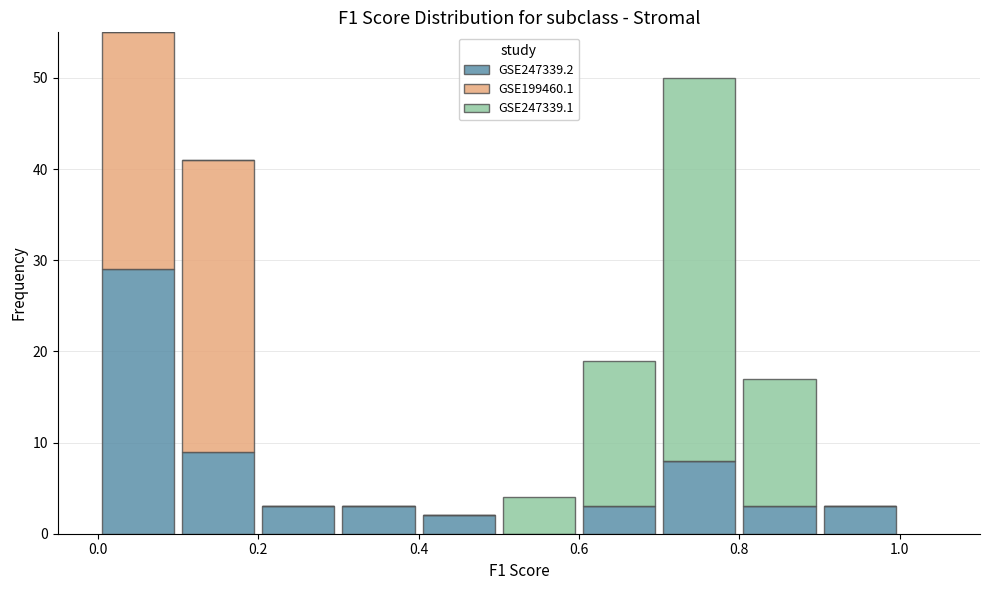

Reading left to right, transcribe this chart: for each stacked bar, give the range it covers on the x-axis and its total height. The values are not printed on the chart, so give them approximately, as read against the axis.

0.0 to 0.1: 55
0.1 to 0.2: 41
0.2 to 0.3: 3
0.3 to 0.4: 3
0.4 to 0.5: 2
0.5 to 0.6: 4
0.6 to 0.7: 19
0.7 to 0.8: 50
0.8 to 0.9: 17
0.9 to 1.0: 3